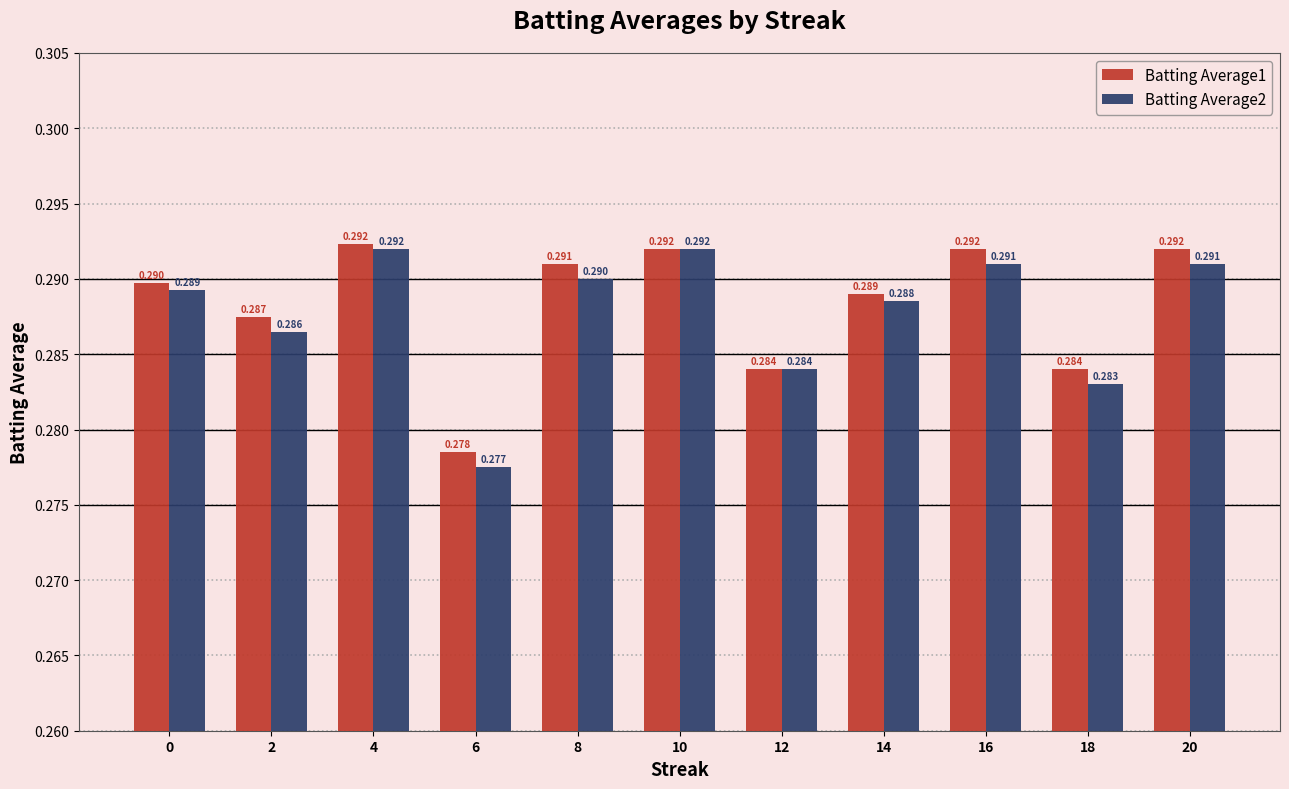

Is the value of Batting Average2 at 18 greater than the value of Batting Average1 at 0?

No